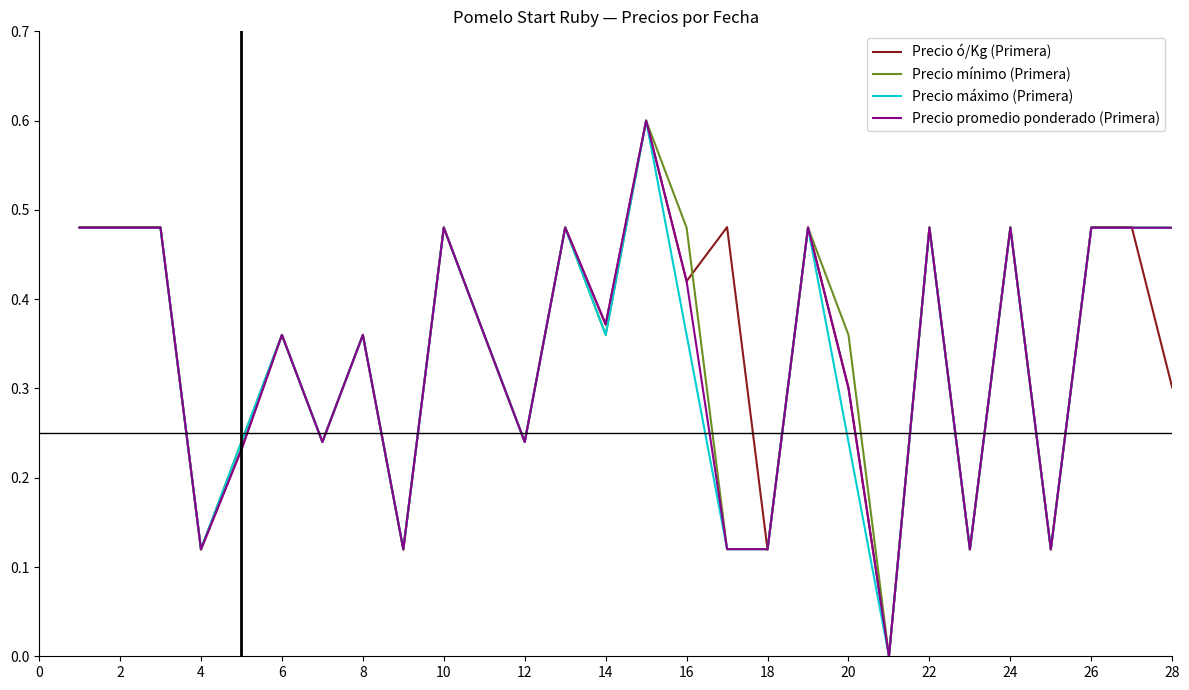

What is the highest value of the Precio promedio ponderado (Primera) series?

0.6